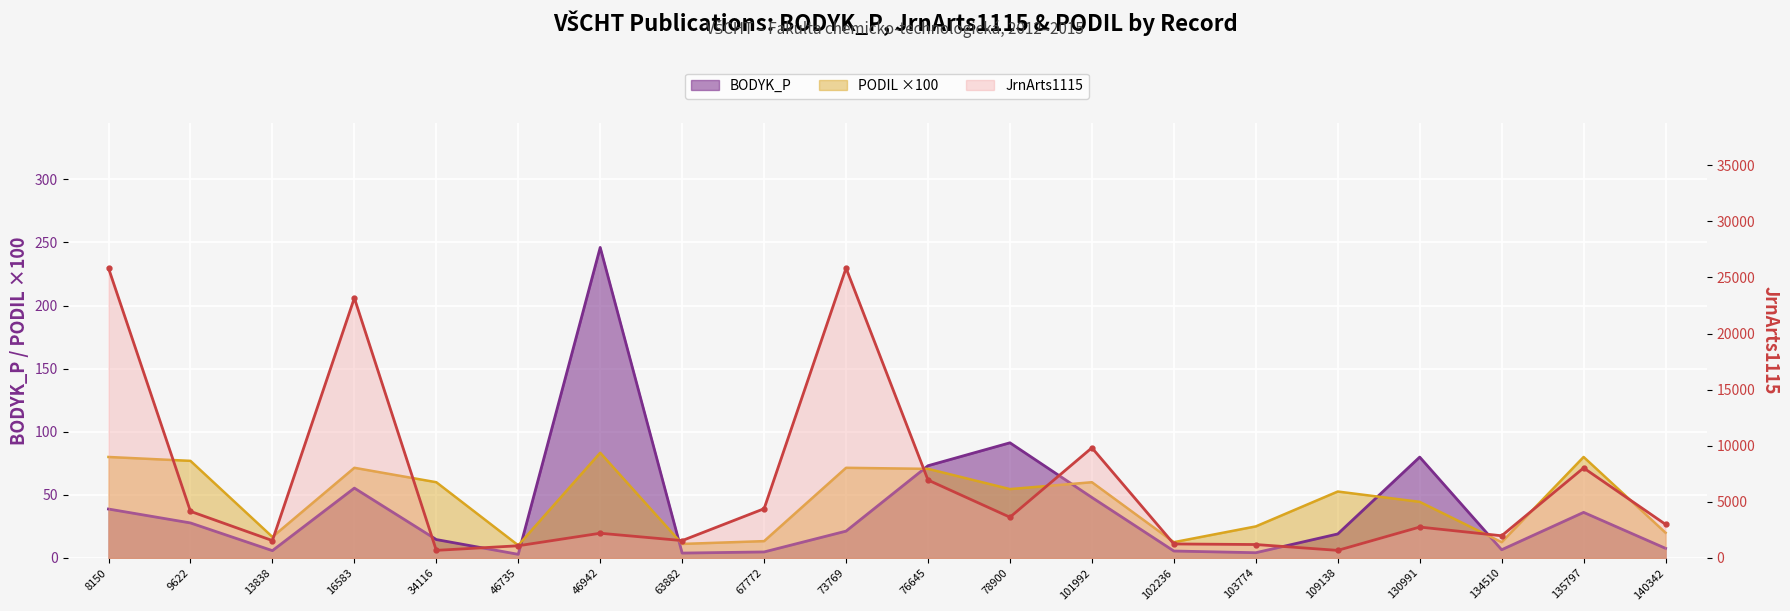

What is the sum of the PODIL values at 134510 and 103774?

37.5